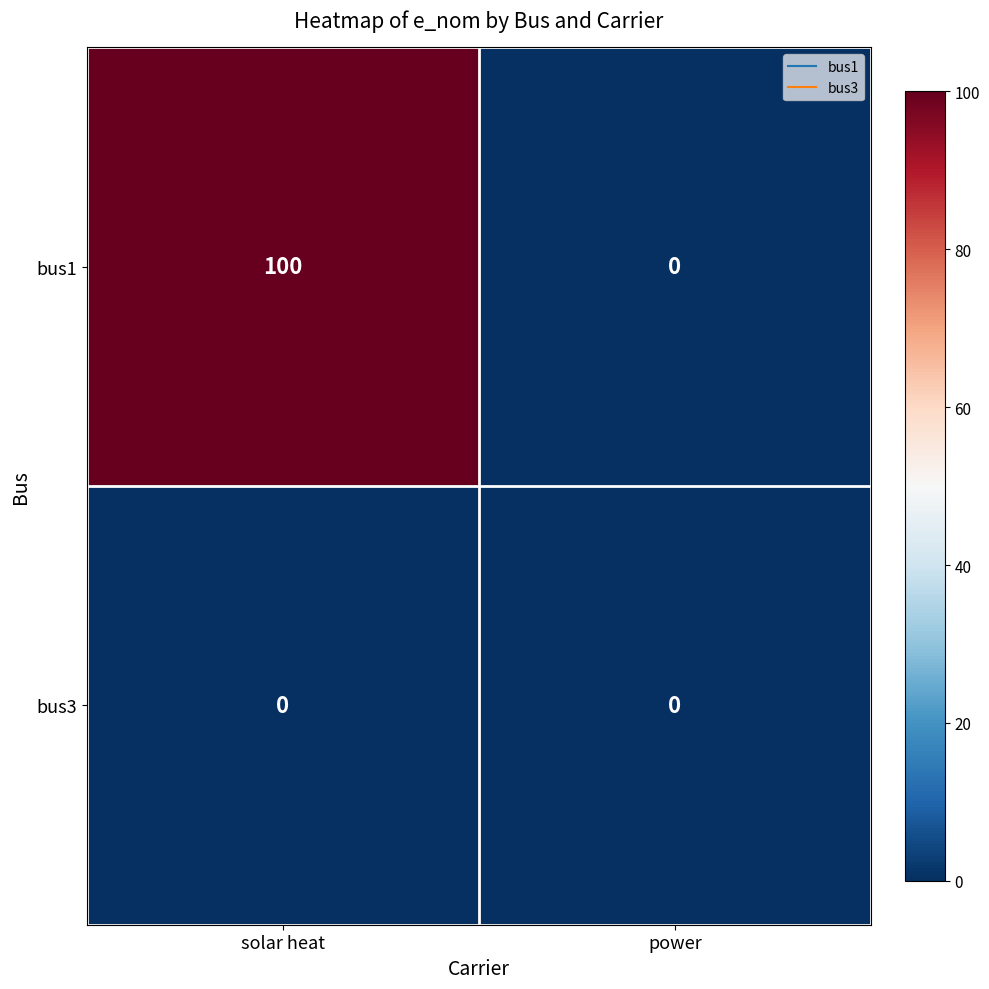

What is the greatest value displayed?

100